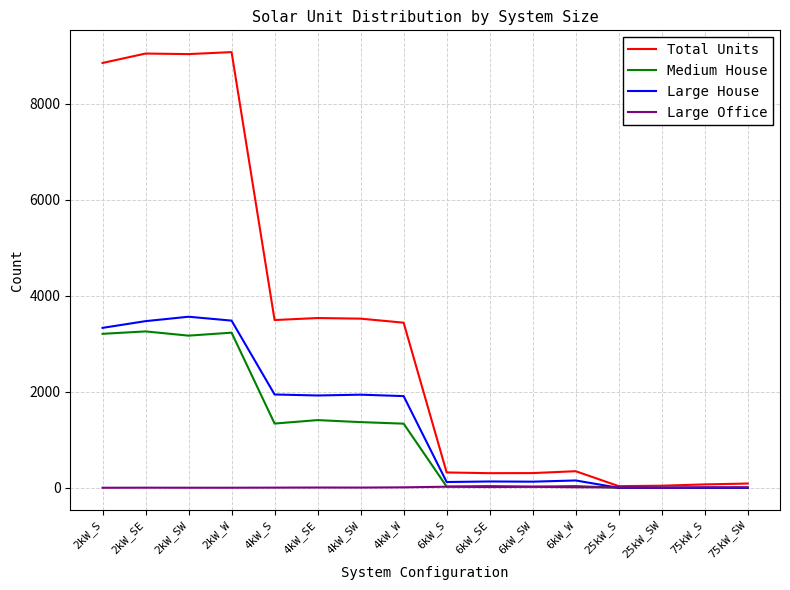

Where does the Large House series first go above 1911?

2kW_S